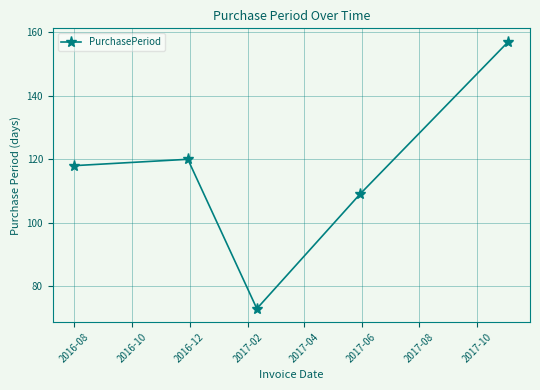

What is the maximum value shown in the chart?

157